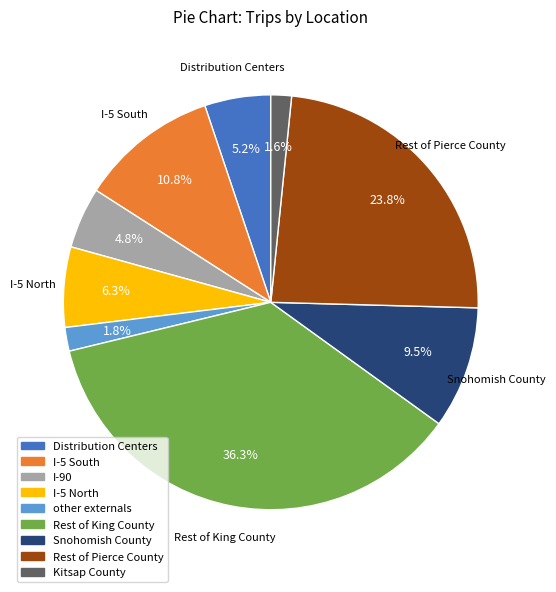

True or false: Rest of King County accounts for 26% of the total.

False